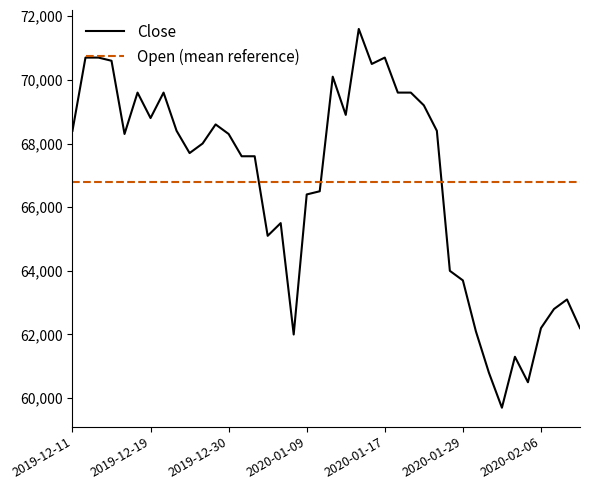

Reading right to left, list all the values displayed in this chart.

2020-02-11=62200	2020-02-10=63100	2020-02-07=62800	2020-02-06=62200	2020-02-05=60500	2020-02-04=61300	2020-02-03=59700	2020-01-31=60800	2020-01-30=62100	2020-01-29=63700	2020-01-28=64000	2020-01-23=68400	2020-01-22=69200	2020-01-21=69600	2020-01-20=69600	2020-01-17=70700	2020-01-16=70500	2020-01-15=71600	2020-01-14=68900	2020-01-13=70100	2020-01-10=66500	2020-01-09=66400	2020-01-08=62000	2020-01-07=65500	2020-01-06=65100	2020-01-03=67600	2020-01-02=67600	2019-12-30=68300	2019-12-27=68600	2019-12-26=68000	2019-12-24=67700	2019-12-23=68400	2019-12-20=69600	2019-12-19=68800	2019-12-18=69600	2019-12-17=68300	2019-12-16=70600	2019-12-13=70700	2019-12-12=70700	2019-12-11=68400